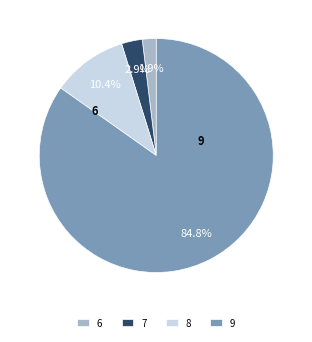

Does any single category account for the majority?

Yes